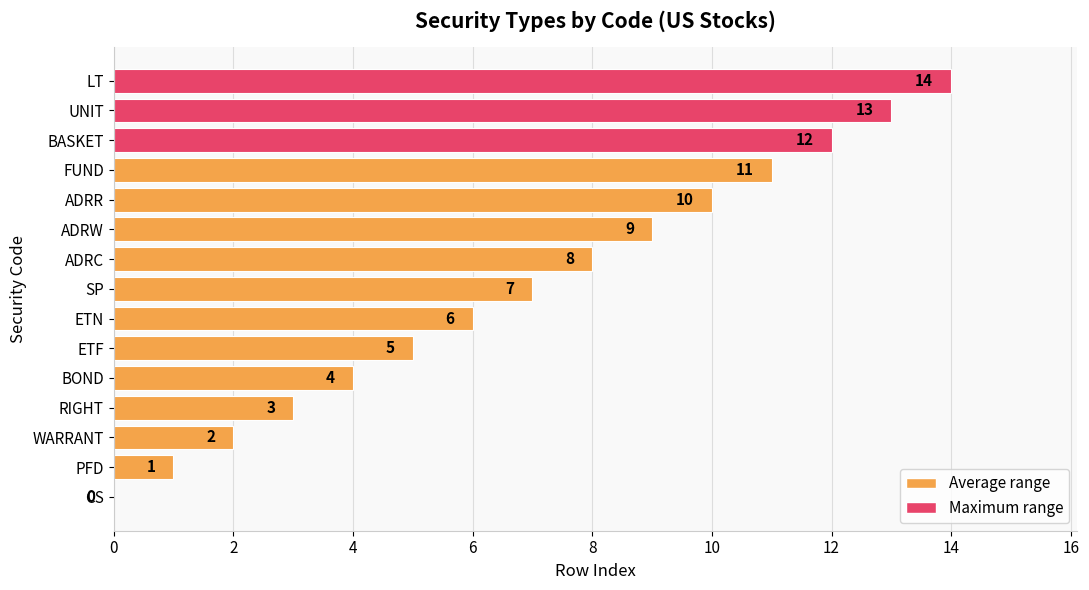

Are the bars horizontal?

Yes